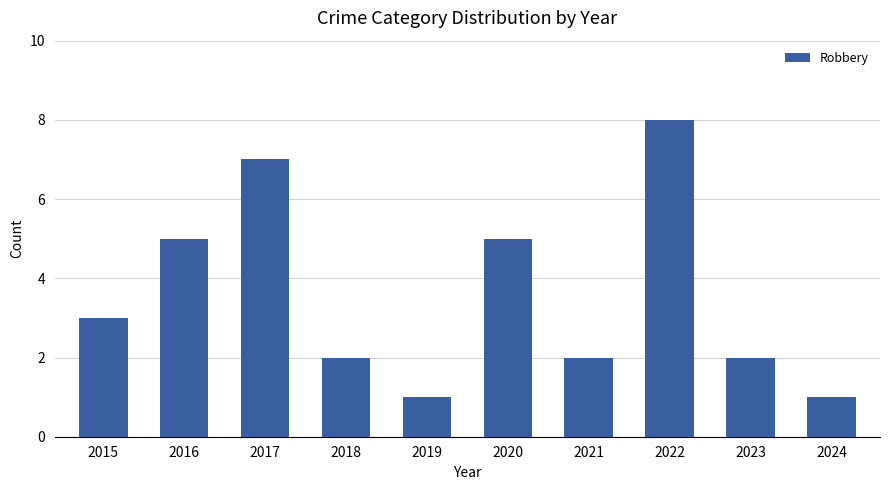

The value at 2017 is 10. True or false?

False